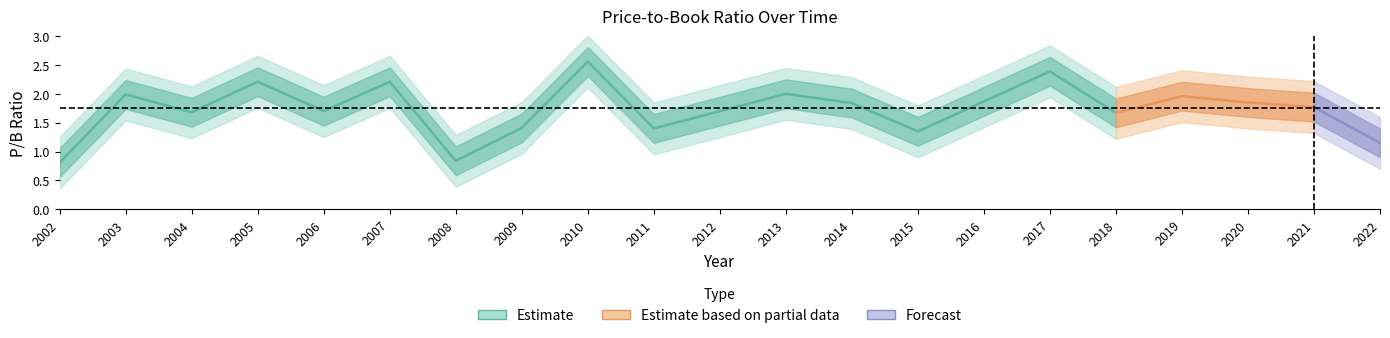

What is the greatest value displayed?

2.9